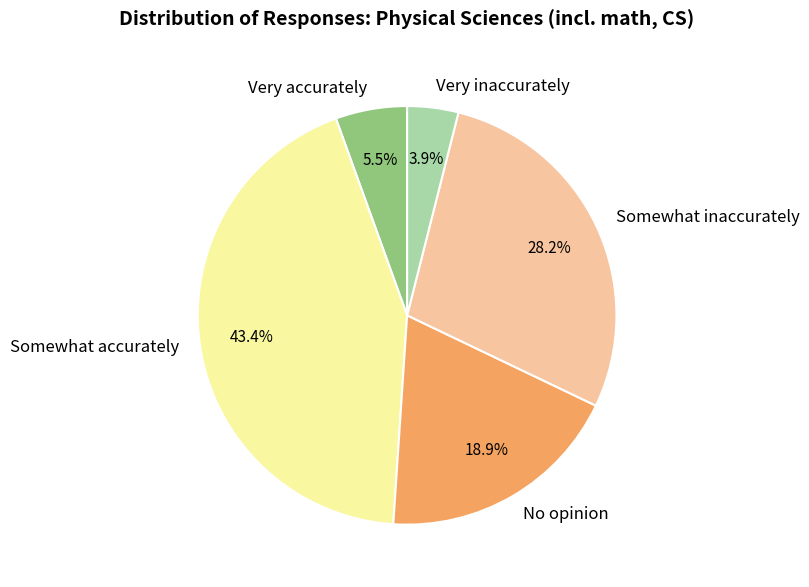

What portion of the pie excludes Somewhat accurately?

56.6%